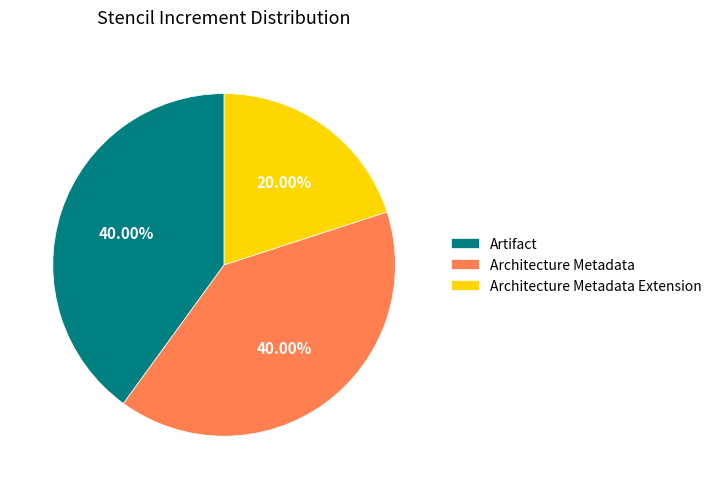

What is the ratio of the value at Architecture Metadata to the value at Architecture Metadata Extension?

2.0